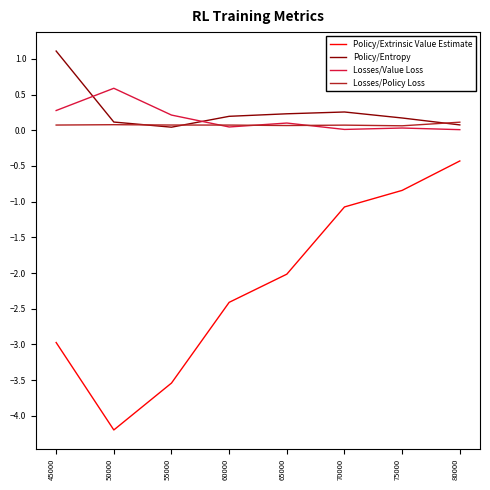

Rank the series by their maximum value, from highest to lowest.

Policy/Entropy, Losses/Value Loss, Losses/Policy Loss, Policy/Extrinsic Value Estimate